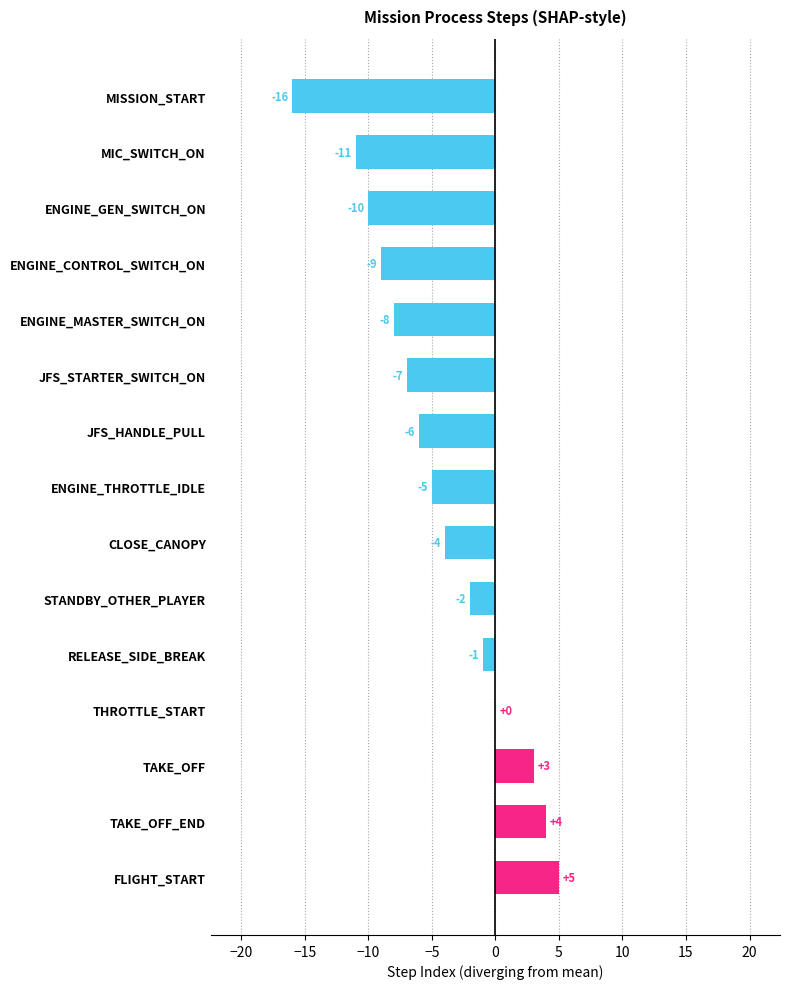

Reading bottom to top, list all the values displayed in this chart.

FLIGHT_START=5	TAKE_OFF_END=4	TAKE_OFF=3	THROTTLE_START=0	RELEASE_SIDE_BREAK=-1	STANDBY_OTHER_PLAYER=-2	CLOSE_CANOPY=-4	ENGINE_THROTTLE_IDLE=-5	JFS_HANDLE_PULL=-6	JFS_STARTER_SWITCH_ON=-7	ENGINE_MASTER_SWITCH_ON=-8	ENGINE_CONTROL_SWITCH_ON=-9	ENGINE_GEN_SWITCH_ON=-10	MIC_SWITCH_ON=-11	MISSION_START=-16